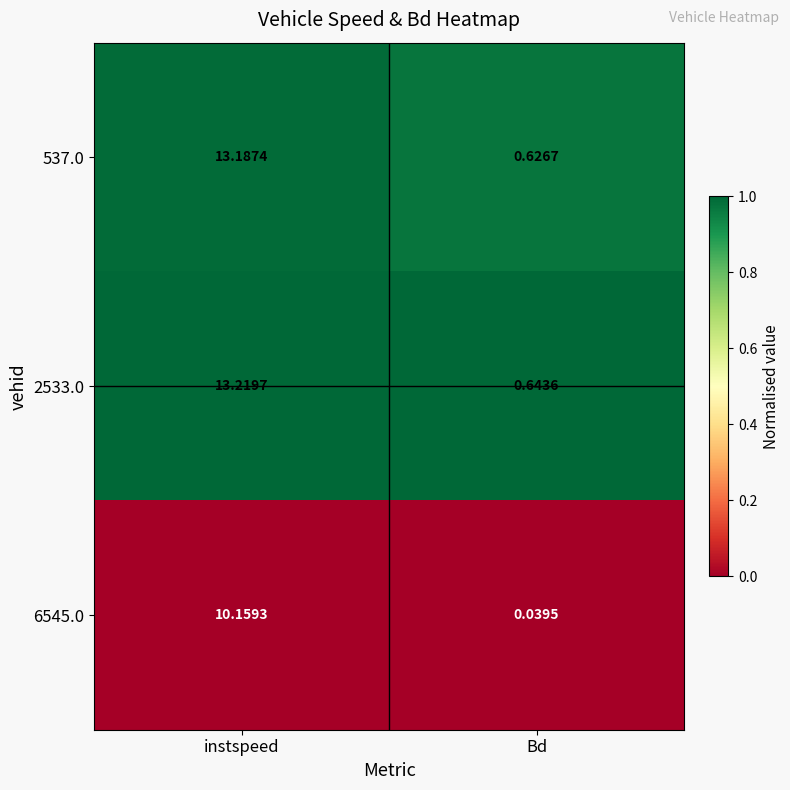

Where does the 2533.0 series first go above 13?

instspeed